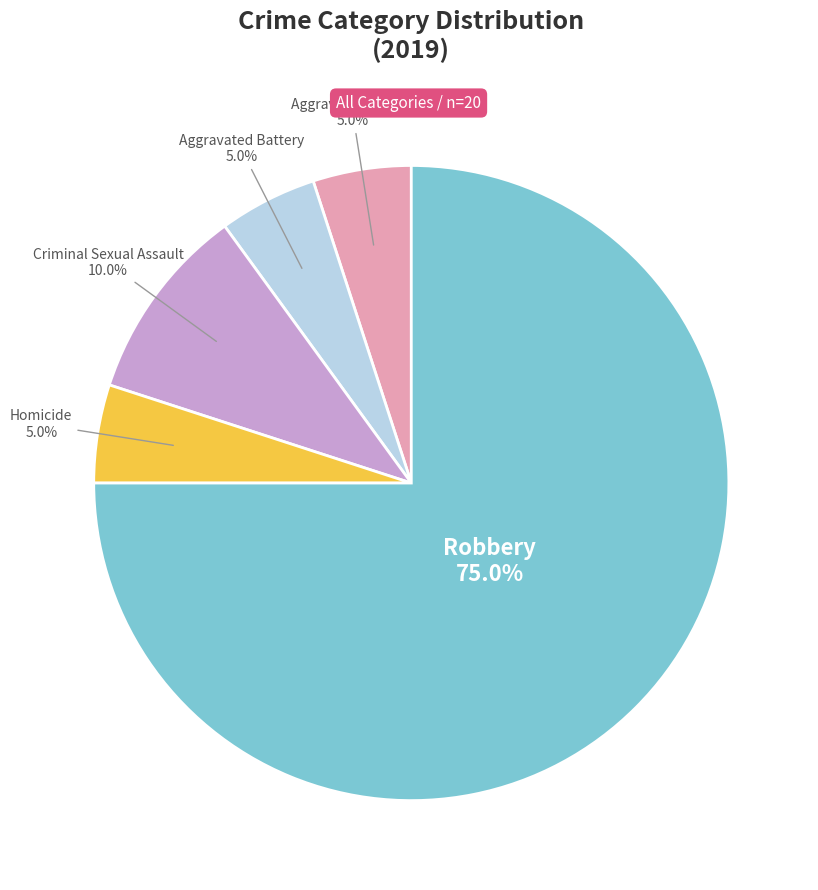

Does any single category account for the majority?

Yes